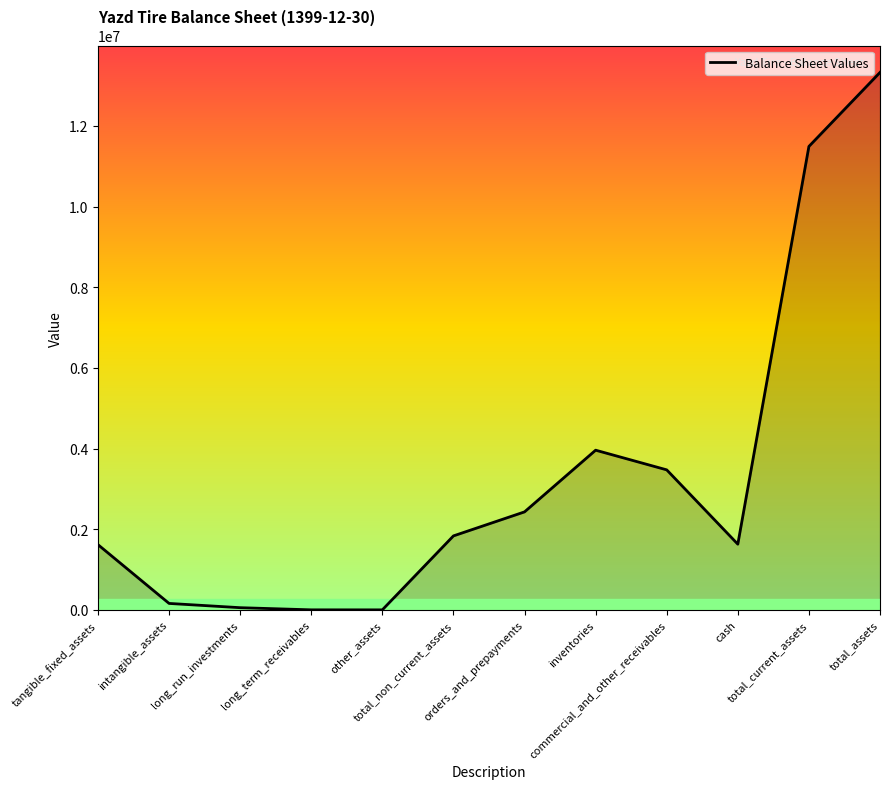

What is the maximum value shown in the chart?

13327722